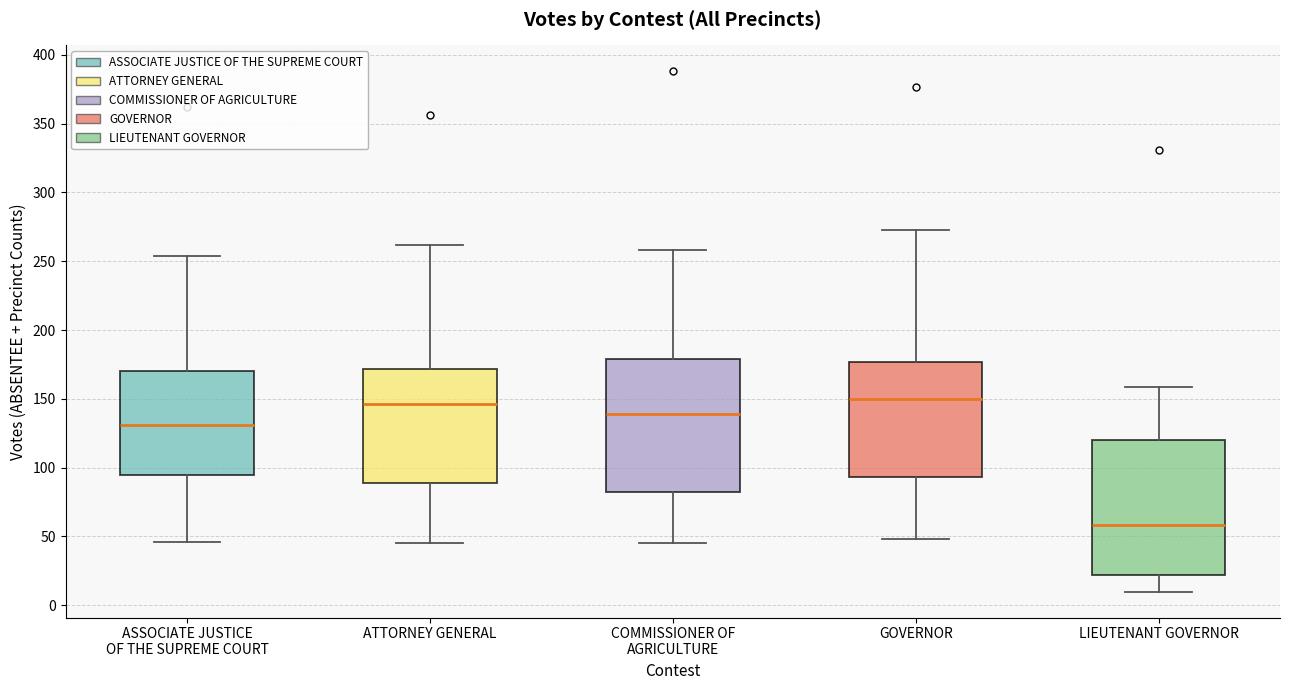

Reading left to right, transcribe this box plot: for each box, give where its median line is, the range the box spans, and where its two whiskers end, as read against the y-axis. The values are not printed on the chart, so give them approximately, as read against the axis.

ASSOCIATE JUSTICE OF THE SUPREME COURT: median 130, box 95 to 170, whiskers 45 to 255
ATTORNEY GENERAL: median 145, box 90 to 170, whiskers 45 to 260
COMMISSIONER OF AGRICULTURE: median 140, box 80 to 180, whiskers 45 to 260
GOVERNOR: median 150, box 95 to 175, whiskers 50 to 275
LIEUTENANT GOVERNOR: median 60, box 20 to 120, whiskers 10 to 160